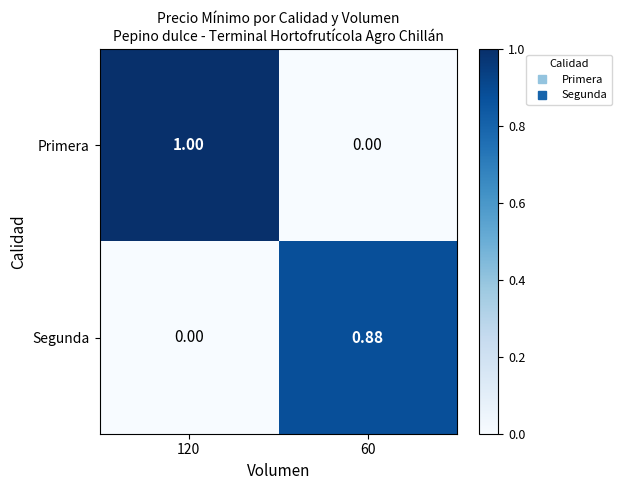

Which series has the widest spread of values?

Primera